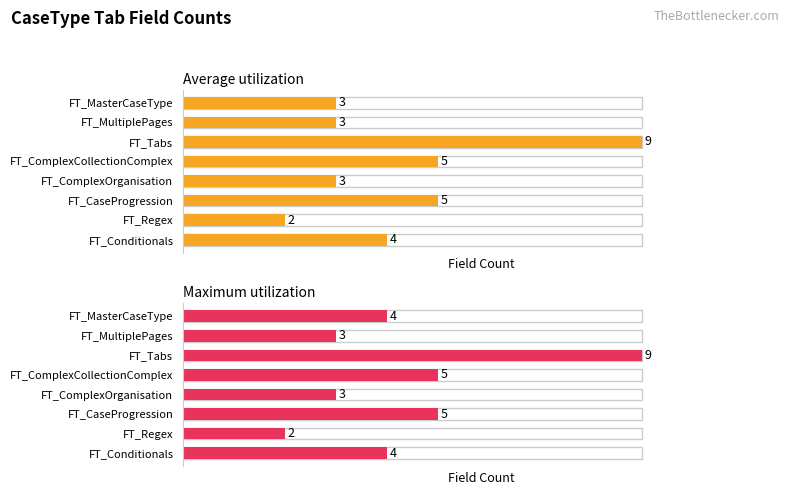

Is it true that Average utilization equals 5 at FT_ComplexOrganisation?

False